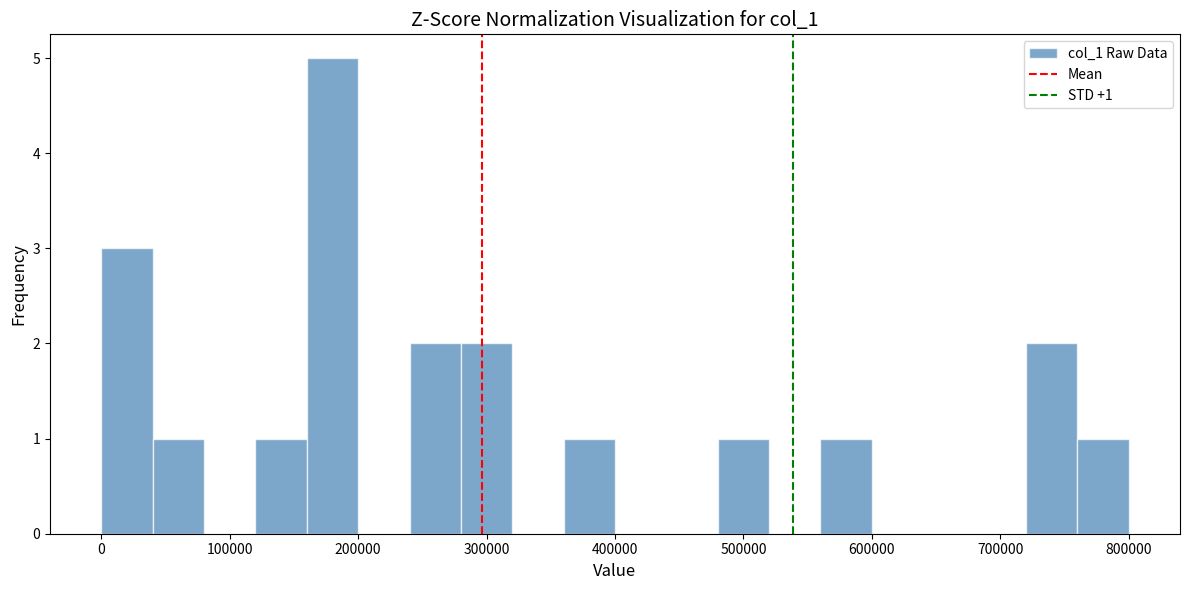

Around what value on the x-axis is the tallest bar? Give the approximate position of its centre, as read against the axis.

180000